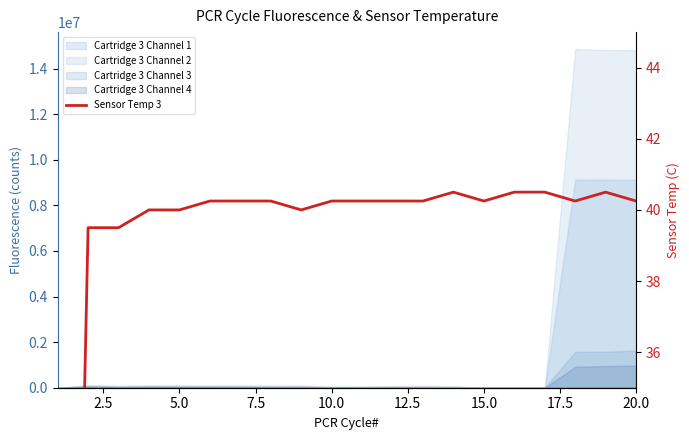

Reading left to right, transcribe all the data shown in this chart.

0.0	39.5	39.5	40.0	40.0	40.2	40.2	40.2	40.0	40.2	40.2	40.2	40.2	40.5	40.2	40.5	40.5	40.2	40.5	40.2